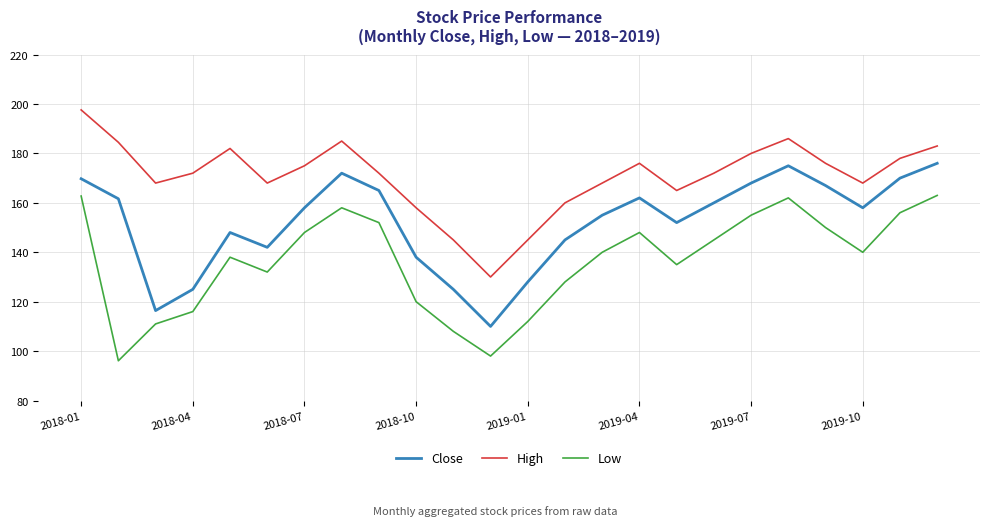

True or false: High and Low intersect in this chart.

False